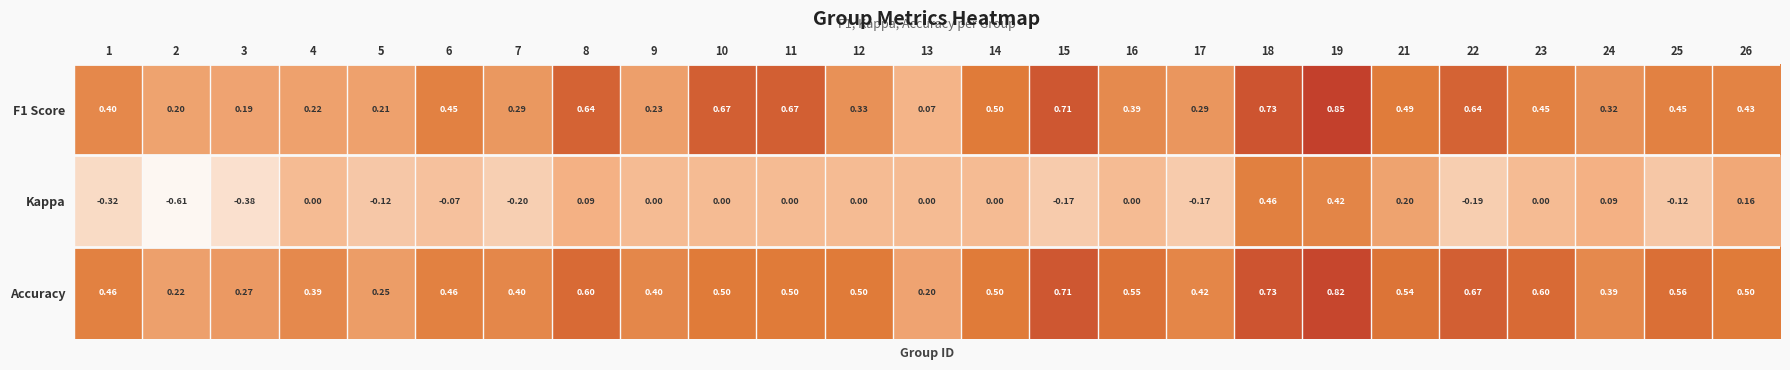

Between 15 and 22, which series saw the biggest shift?

F1 Score